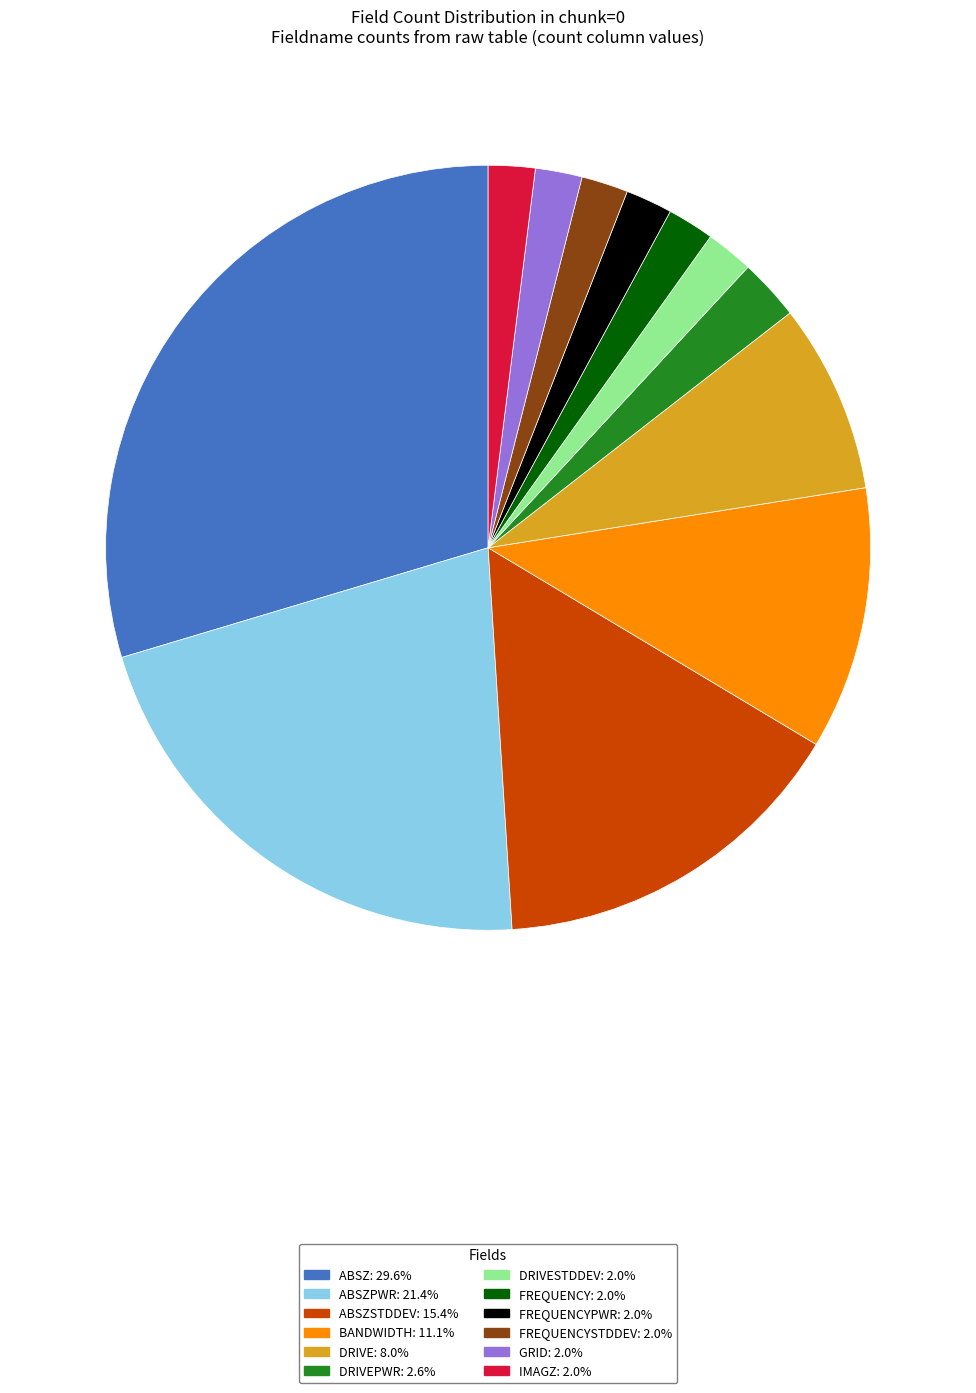

Is there any slice that represents more than half of the pie?

No